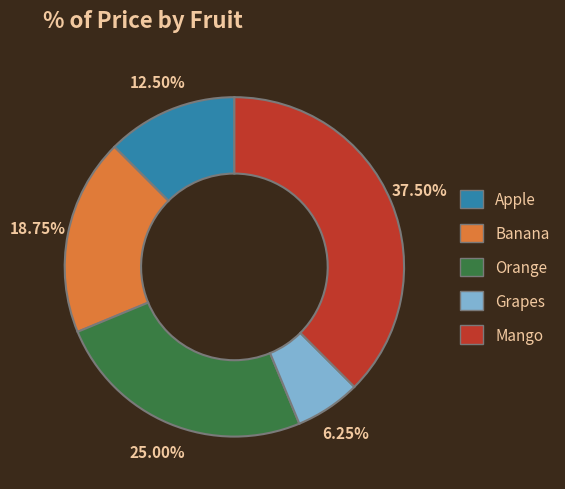

Count the number of slices in the pie.

5